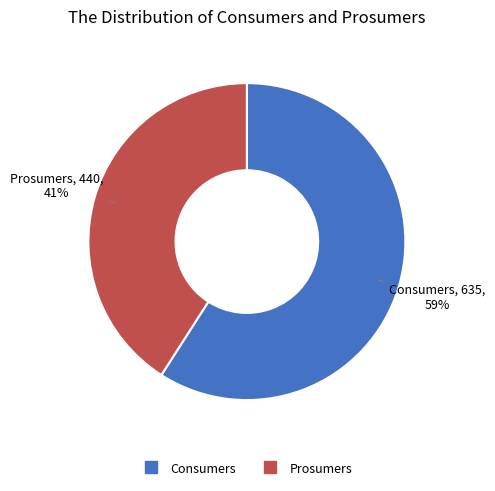

Approximately how many times larger is the value at Consumers compared to Prosumers?

1.4